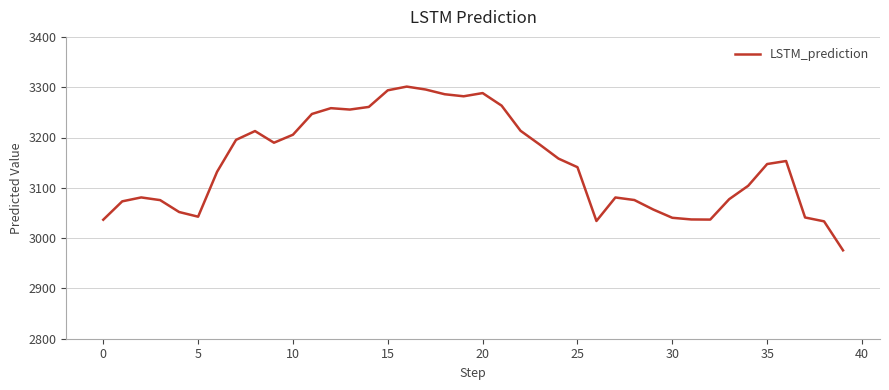

What is the minimum value shown in the chart?

2975.7